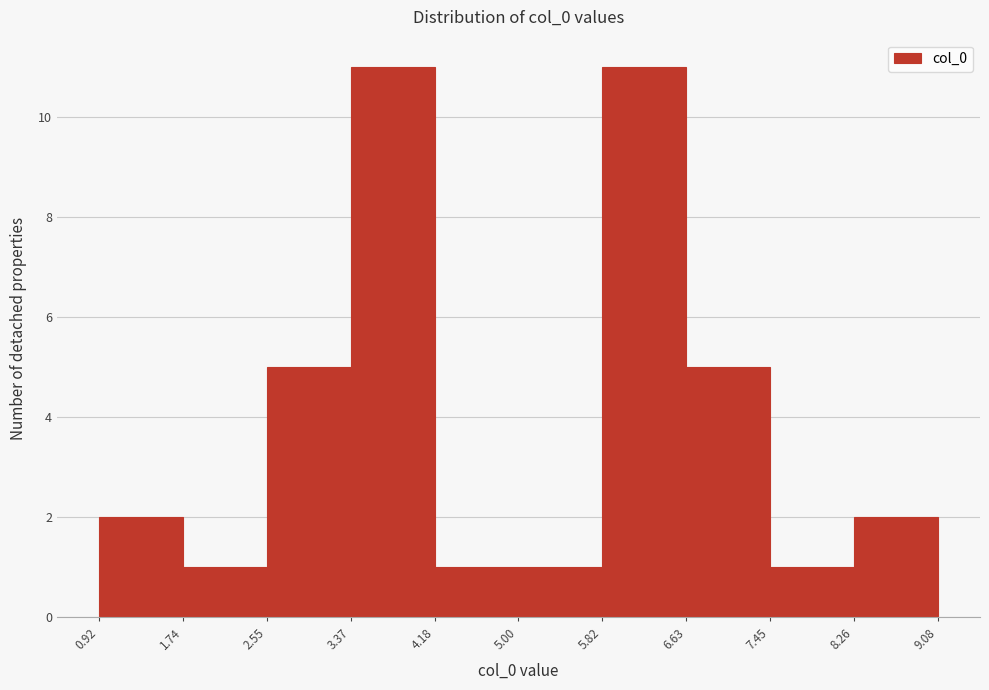

What is the height of the bar covering 4.18 to 5.00 on the x-axis? The values are not printed on the chart, so give them approximately, as read against the axis.

1